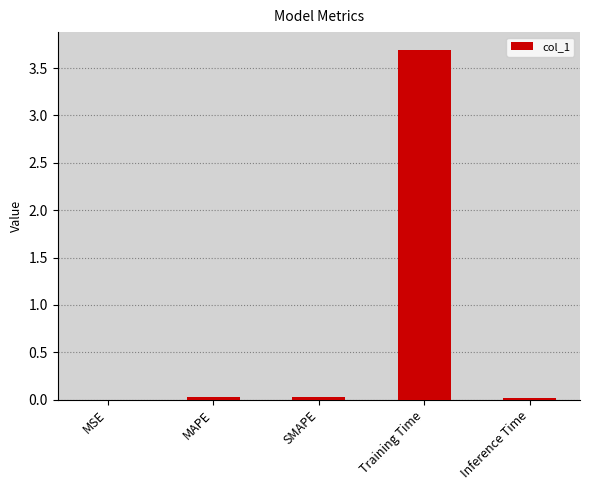

The chart shows a value of 0.0 at Inference Time. True or false?

True